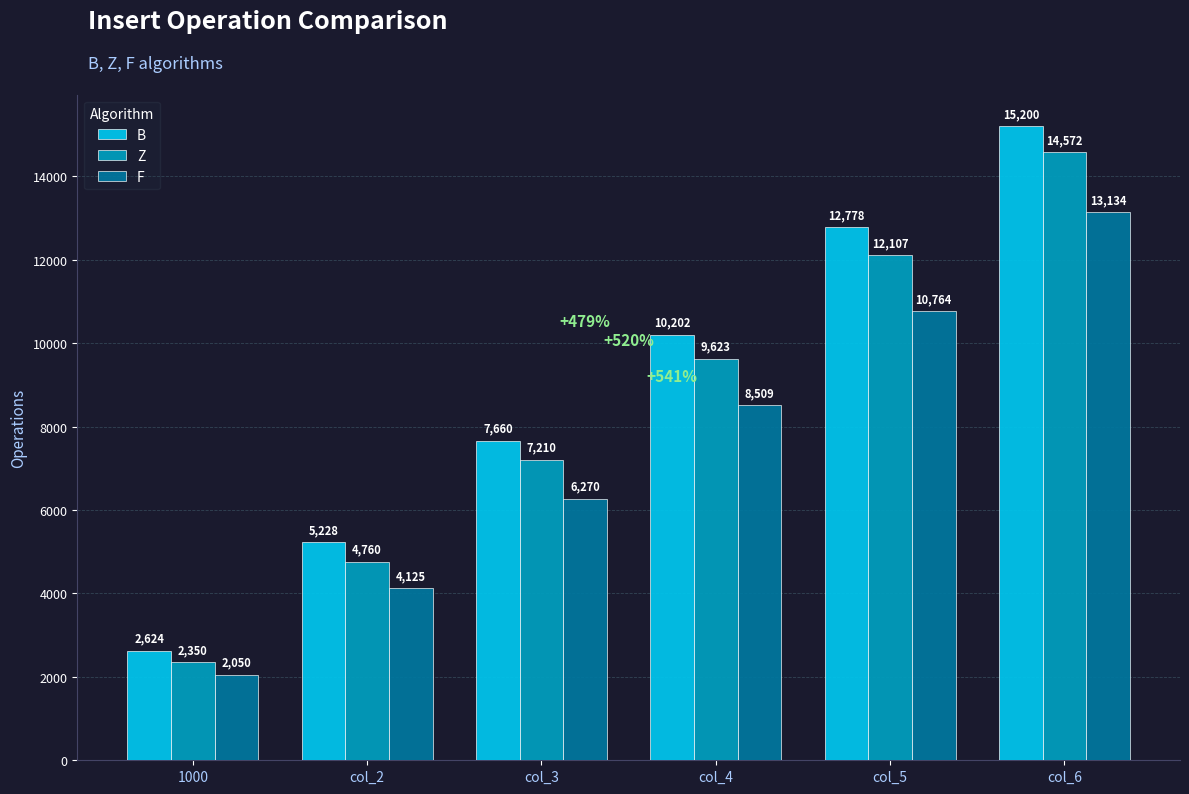

Which series has the widest spread of values?

B